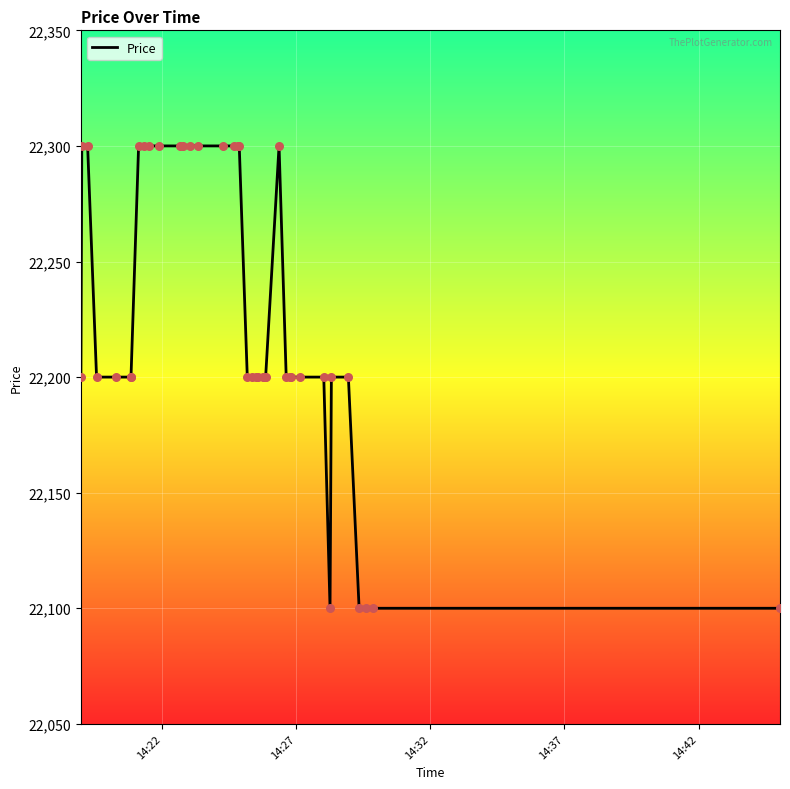

What is the greatest value displayed?

22300